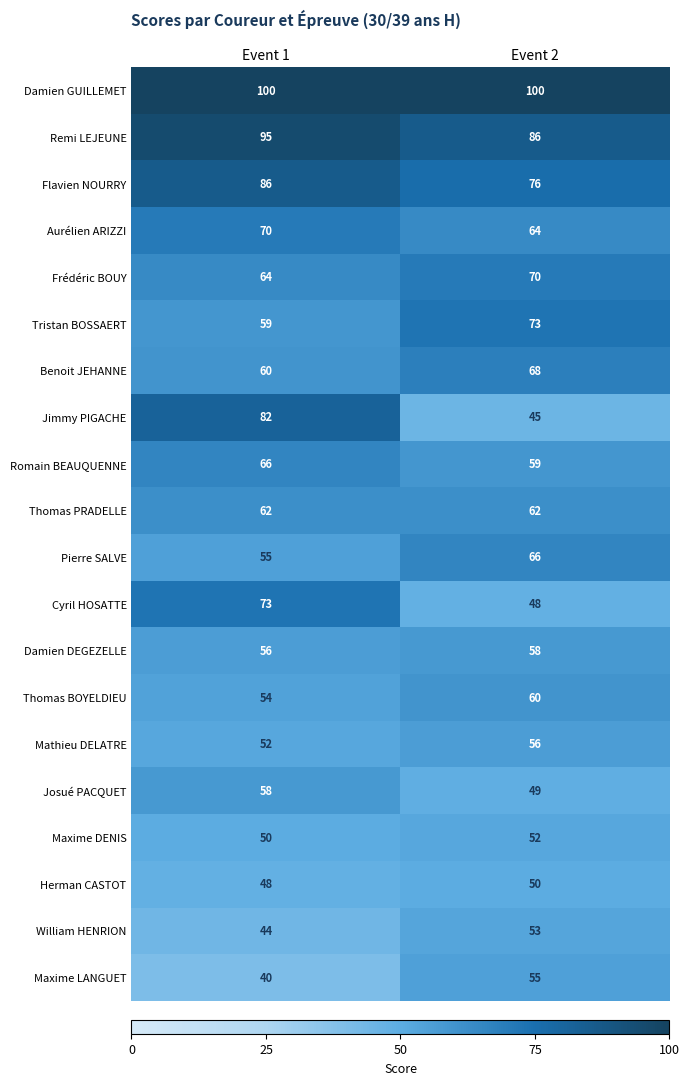

What is the difference between the highest and lowest values at Event 1?

60